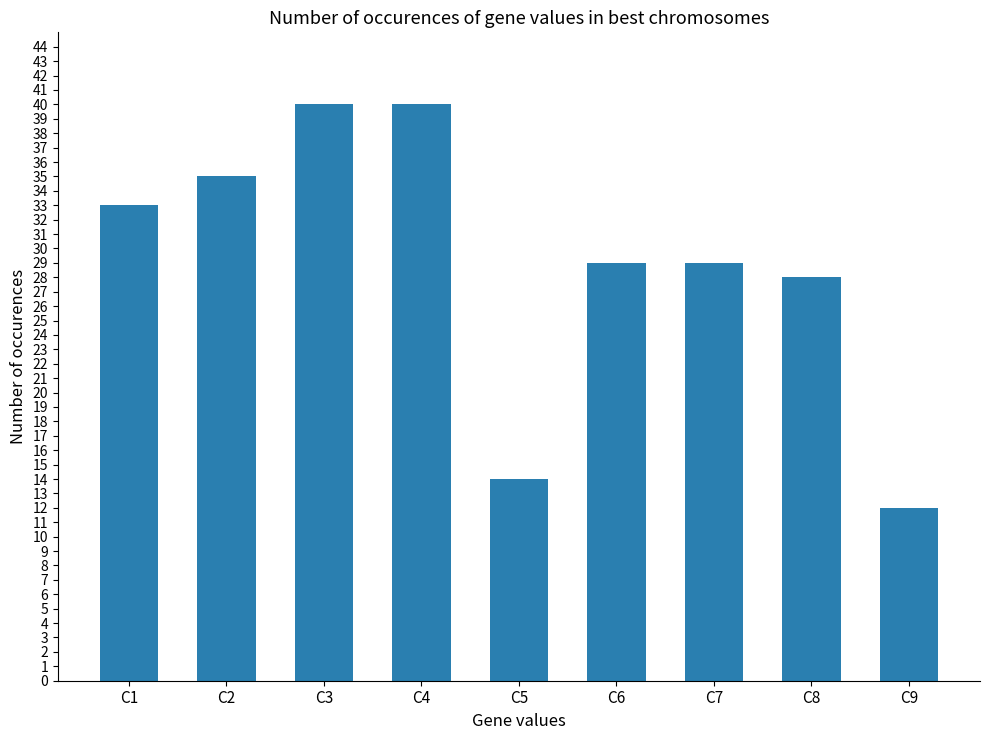

The value at C3 is 66. True or false?

False